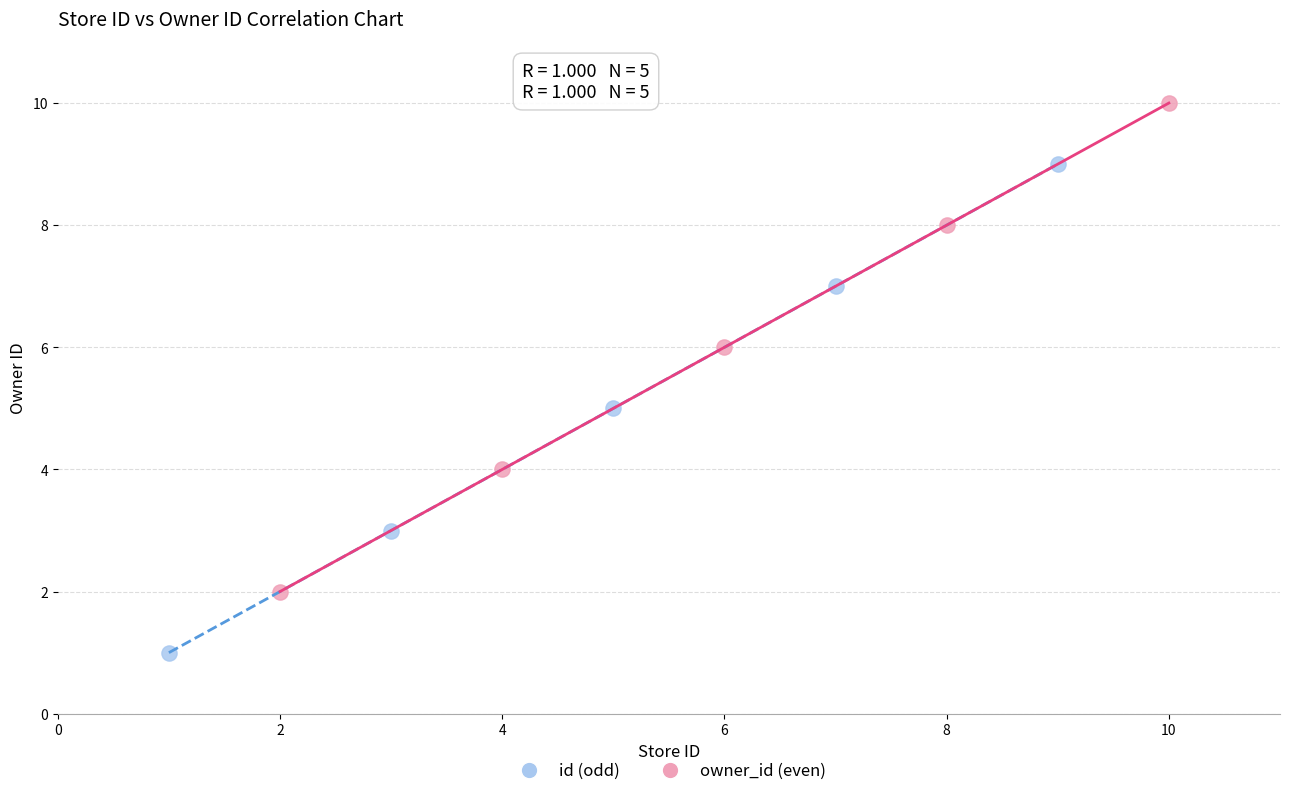

Which series contains the lowest Y value?

id (odd)